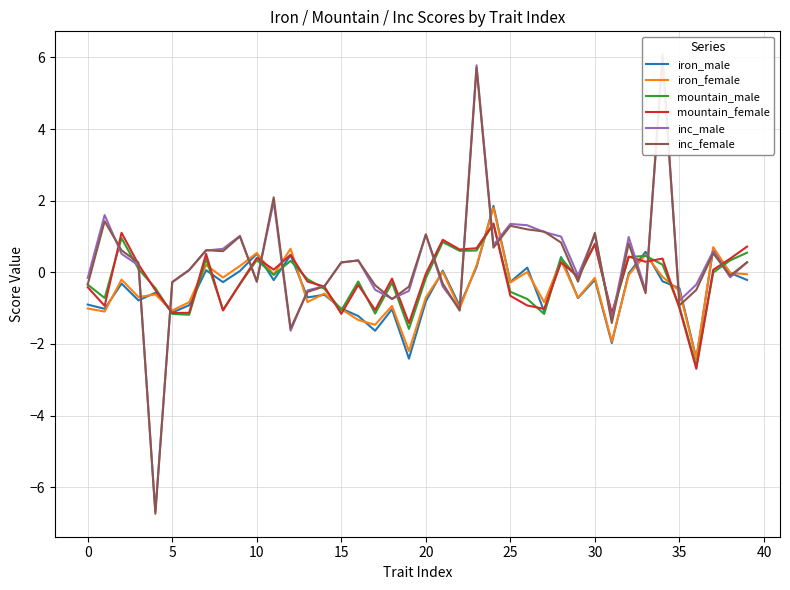

What is the minimum value shown in the chart?

-6.7